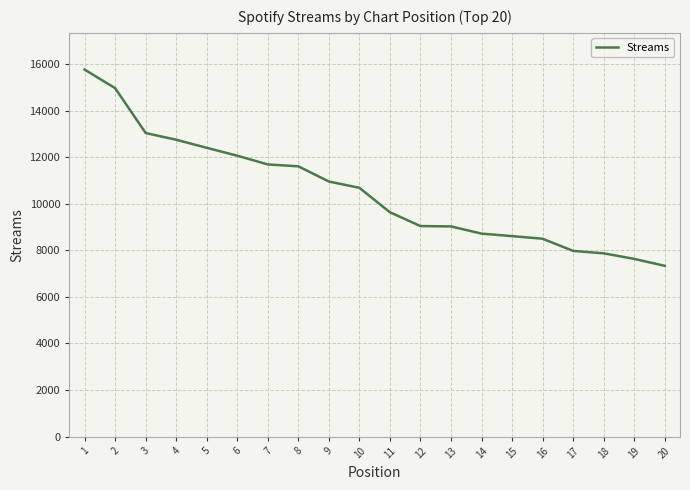

The value at 1 is 15769. True or false?

True